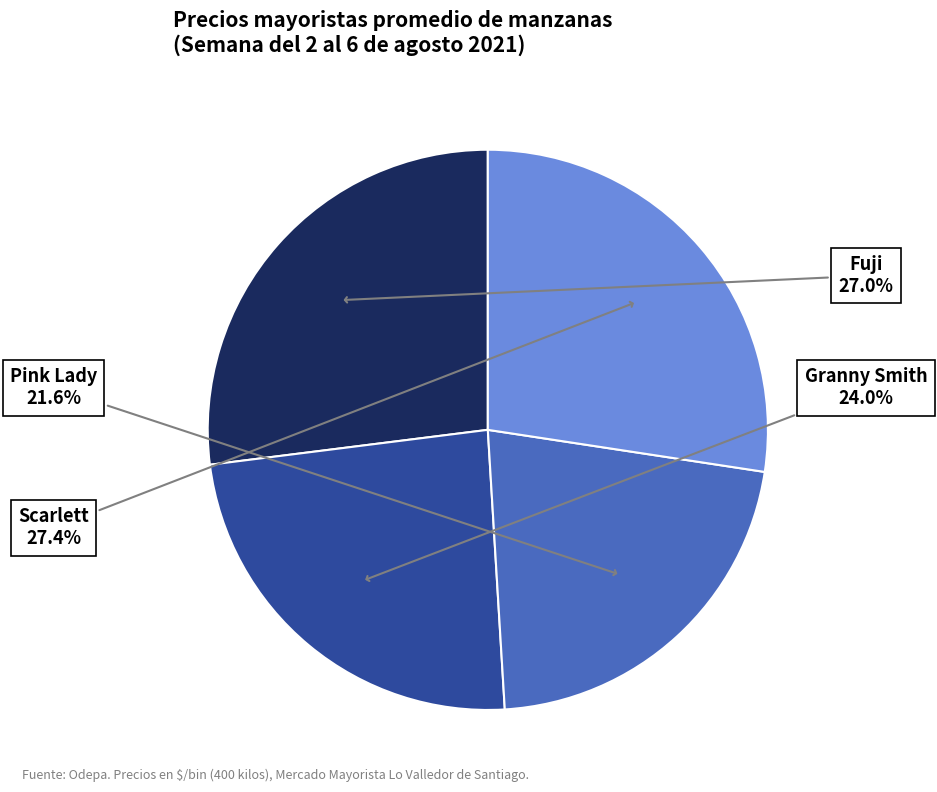

How many segments does this pie chart have?

4